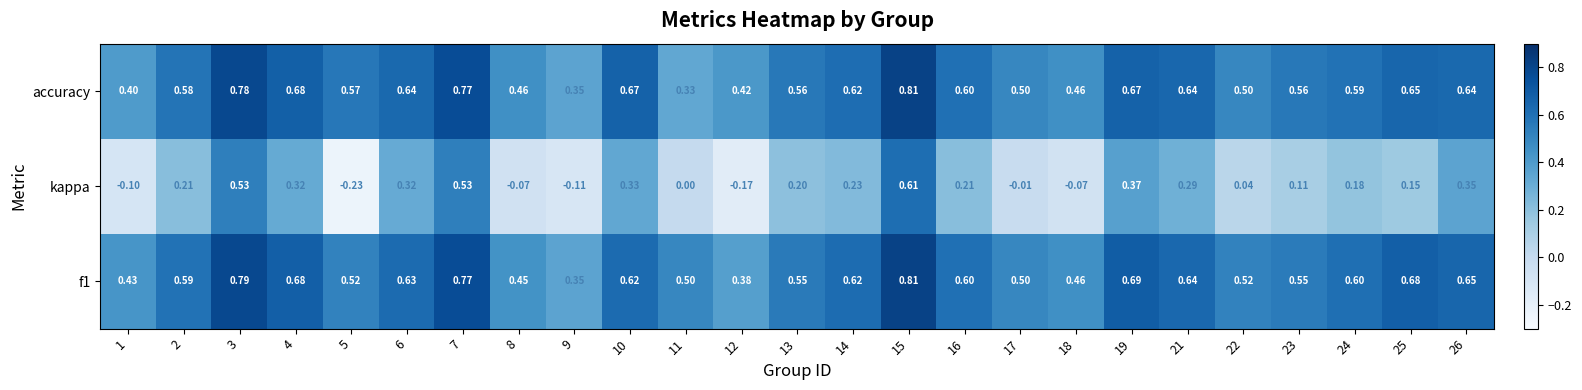

Is the value of f1 at 9 greater than the value of accuracy at 18?

No